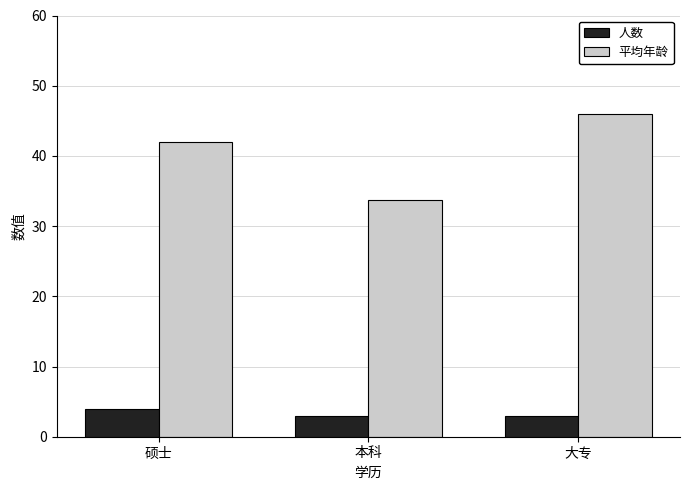

Is the value of 人数 at 本科 greater than the value of 平均年龄 at 大专?

No